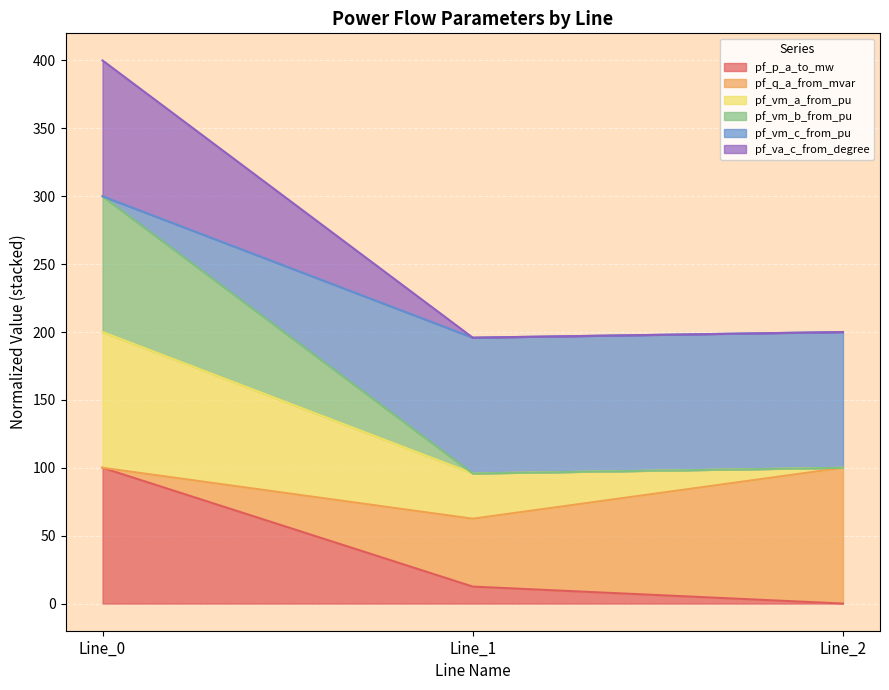

What is the total value across all series at Line_1?

195.8